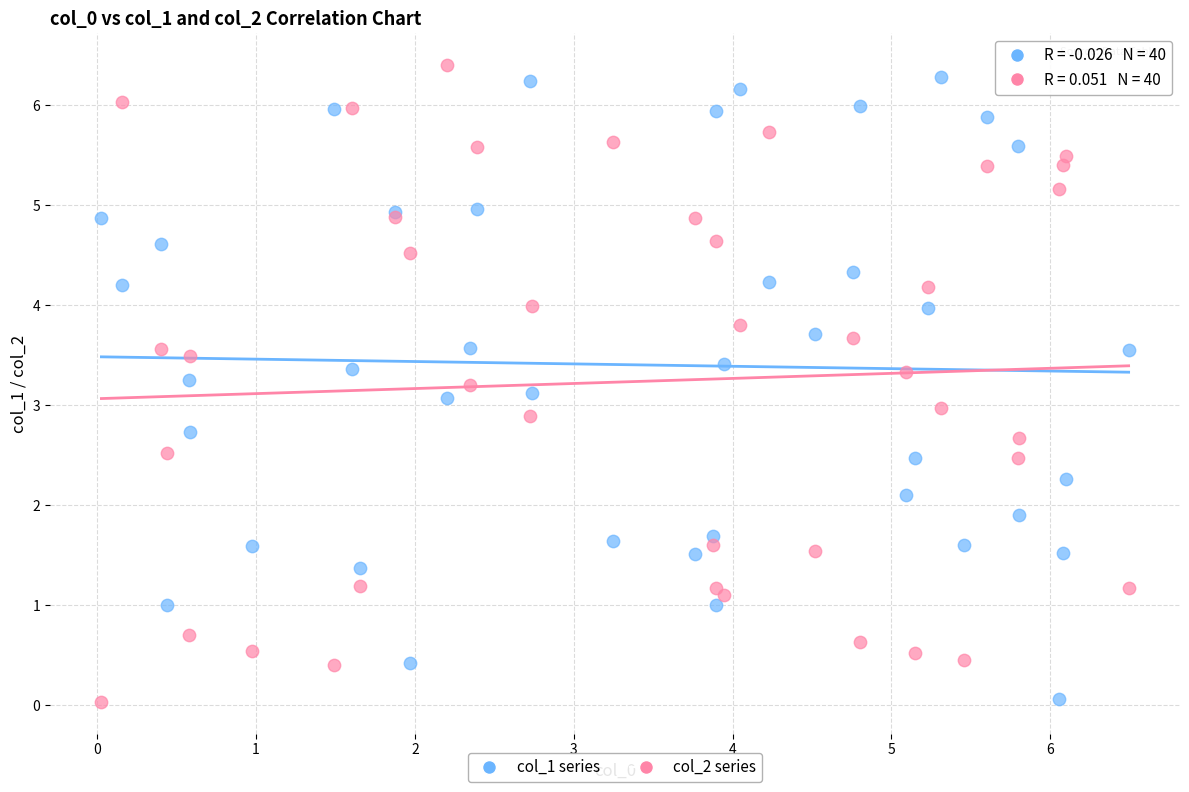

What is the X range (max minus min) for the scatter plot?

6.5